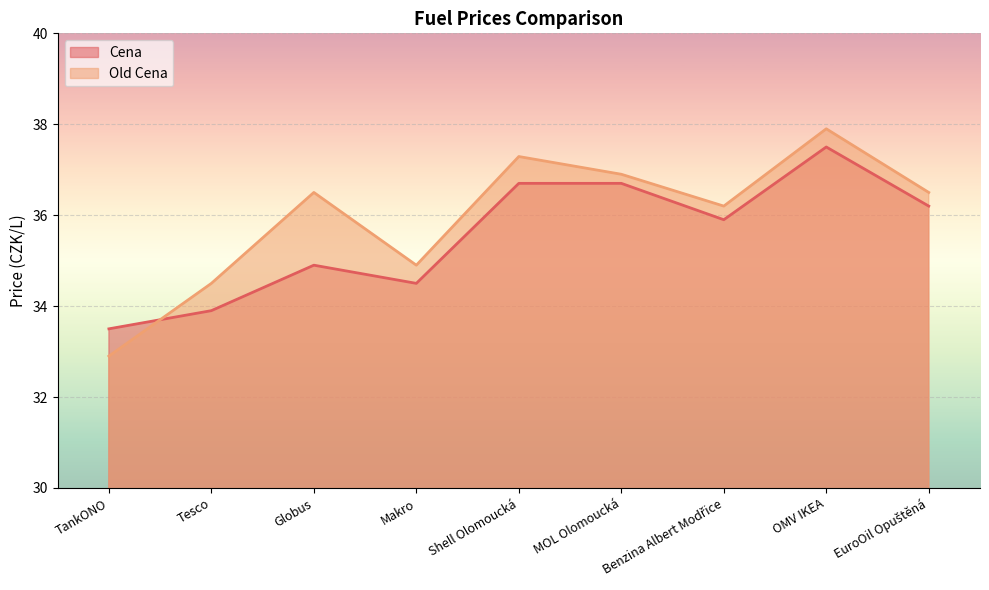

What is the smallest value displayed?

32.9